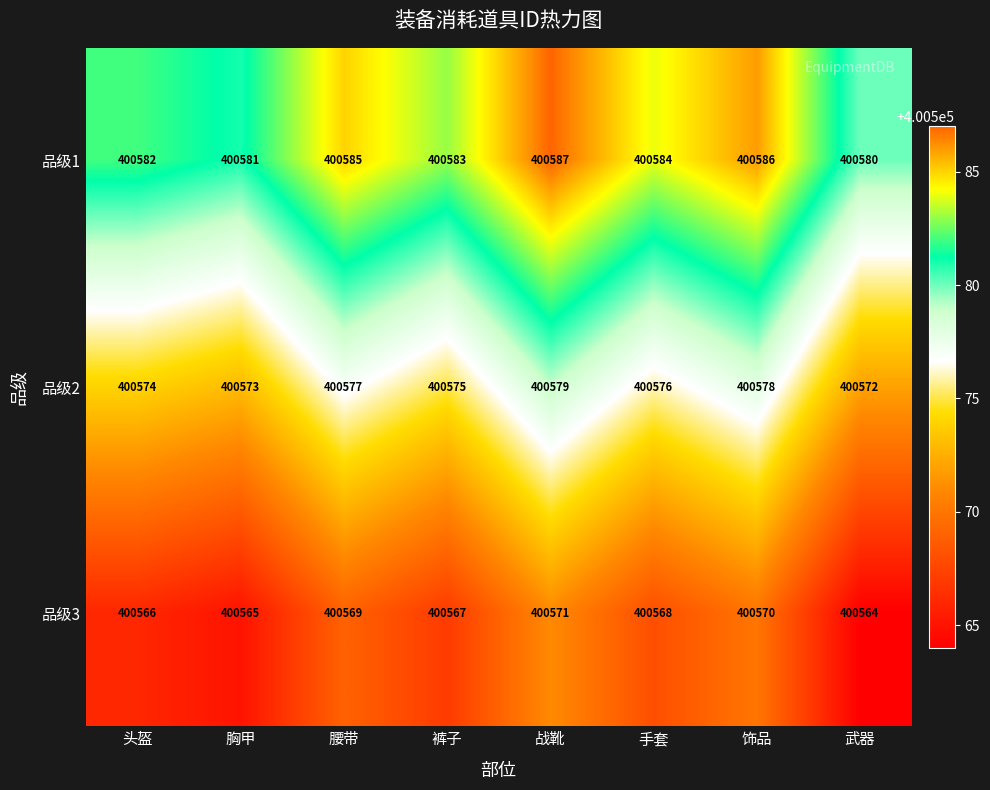

Rank the series by their maximum value, from highest to lowest.

品级1, 品级2, 品级3